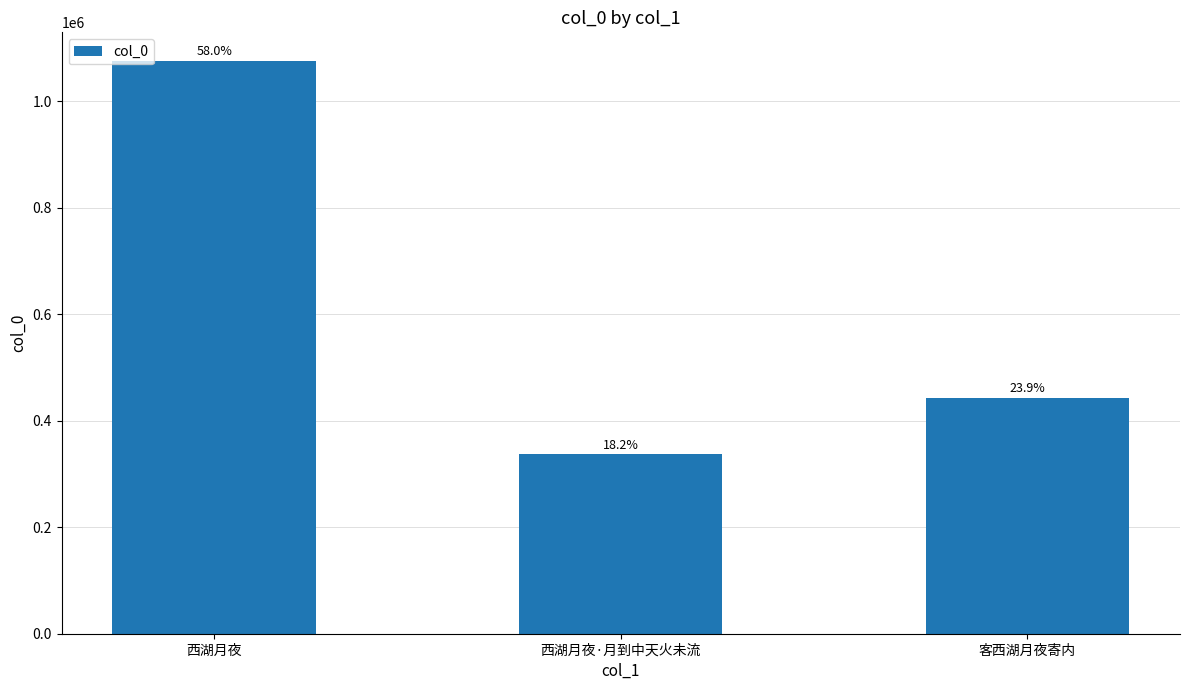

How many bars are there in total?

3